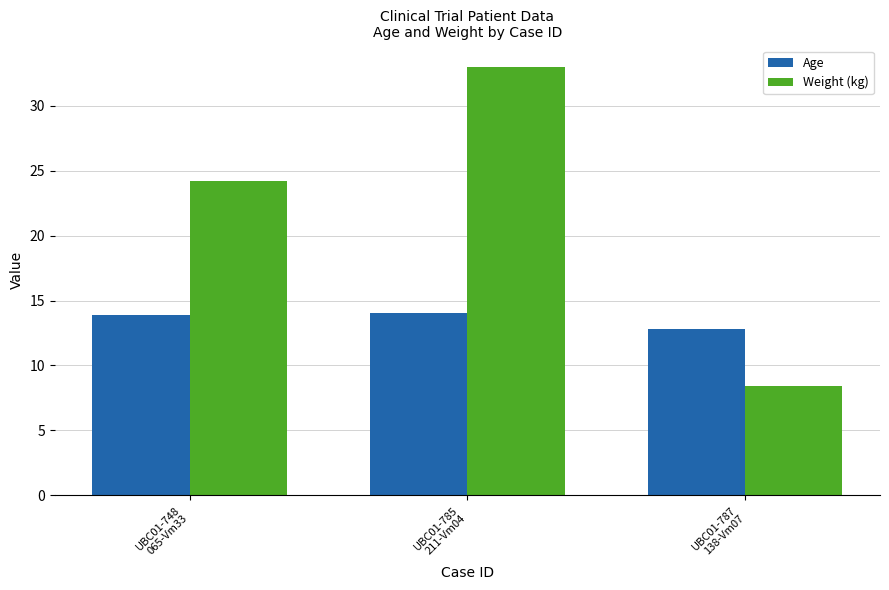

At which label does Weight (kg) first exceed 24?

UBC01-748
065-Vm33